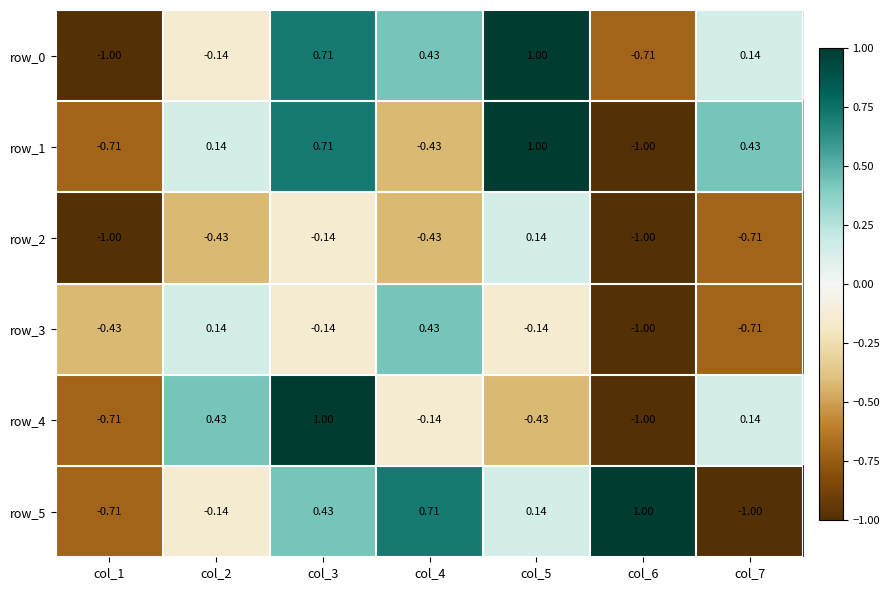

What is the sum of the row_3 values at col_5 and col_6?

-1.1